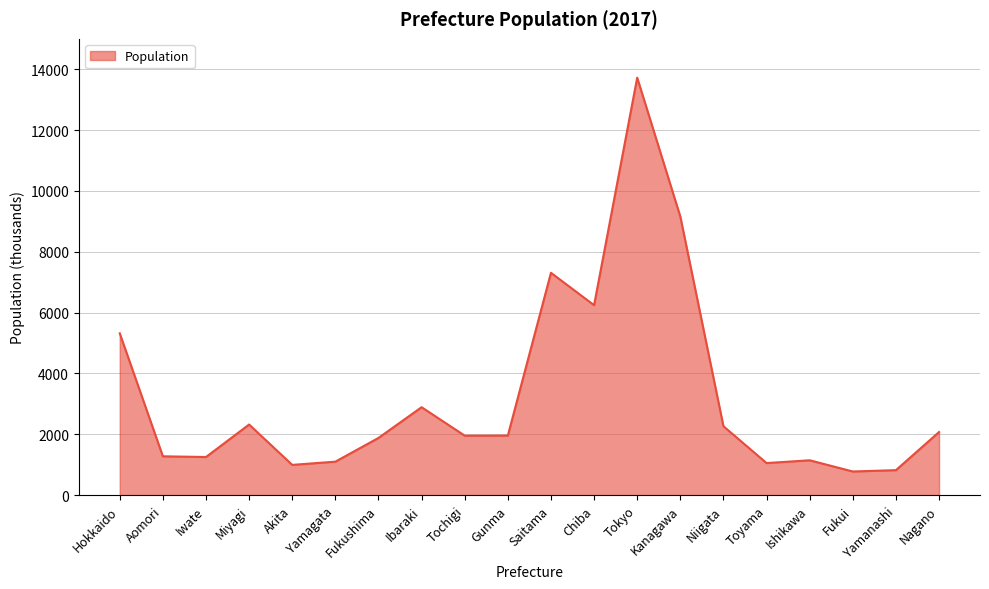

What is the difference between the values at Hokkaido and Iwate?

4065